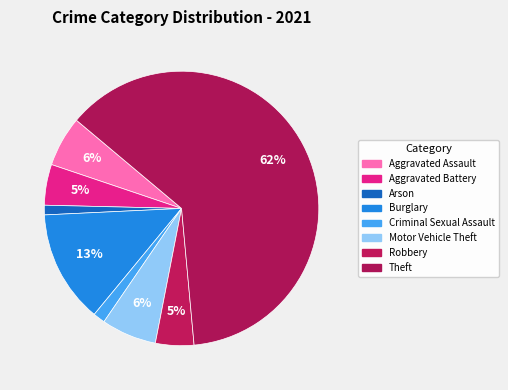

How many segments does this pie chart have?

8